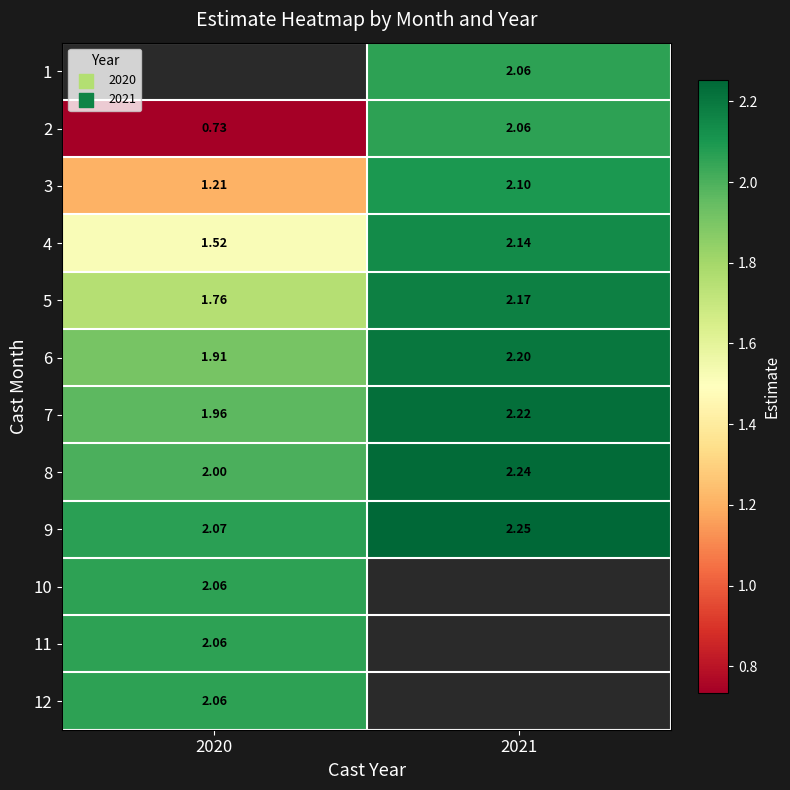

Is the value of 4 at 2021 greater than the value of 12 at 2020?

Yes